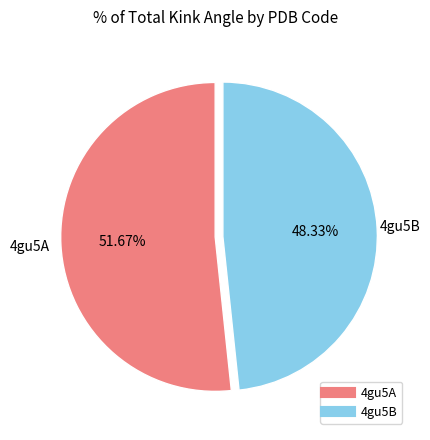

Which has a higher value, 4gu5A or 4gu5B?

4gu5A